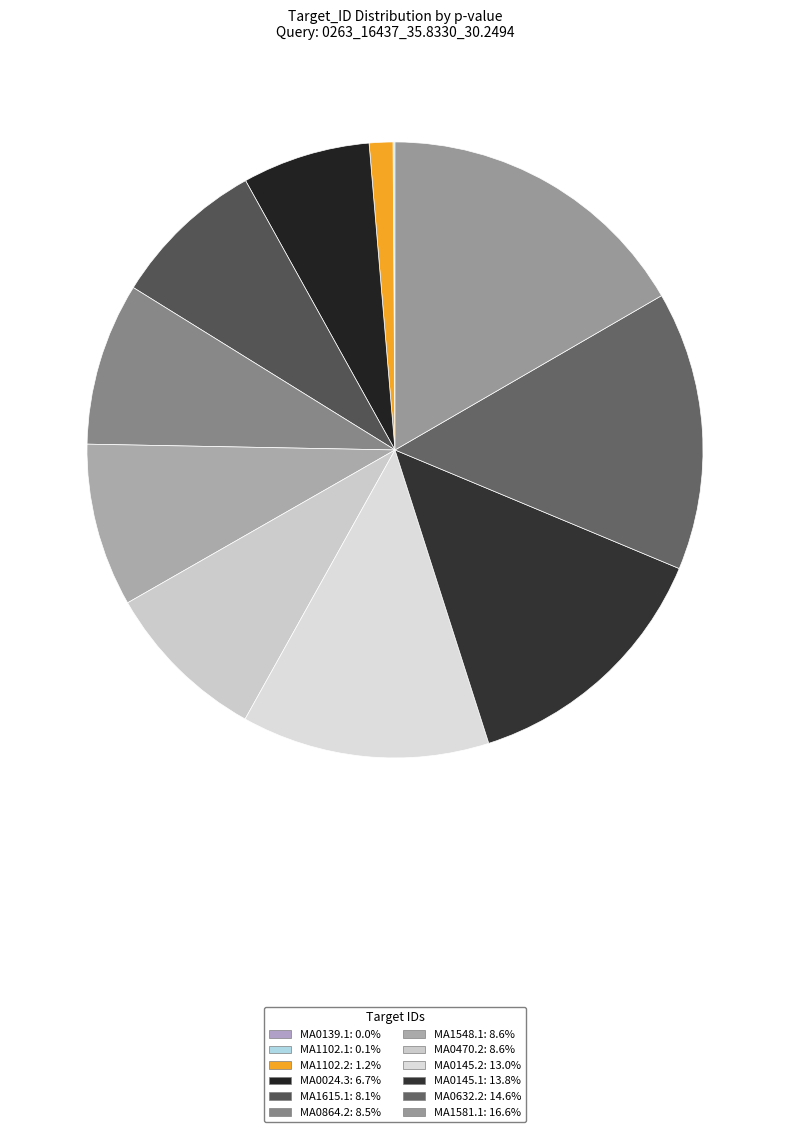

To the nearest percent, what portion does MA1615.1 represent?

8%